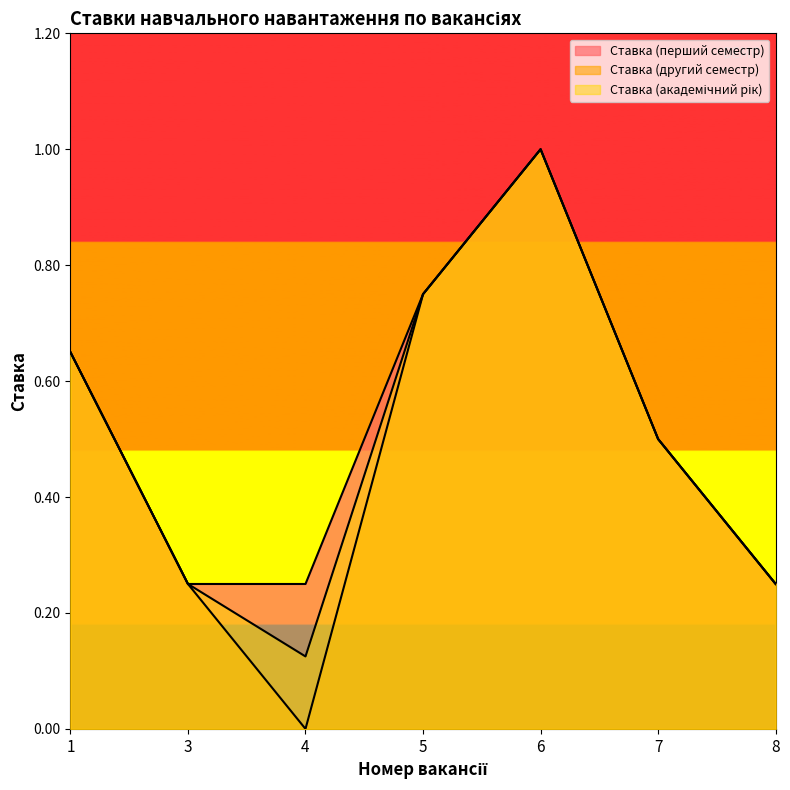

What is the value of the Ставка (академічний рік) point at the 4th from the left?

0.8